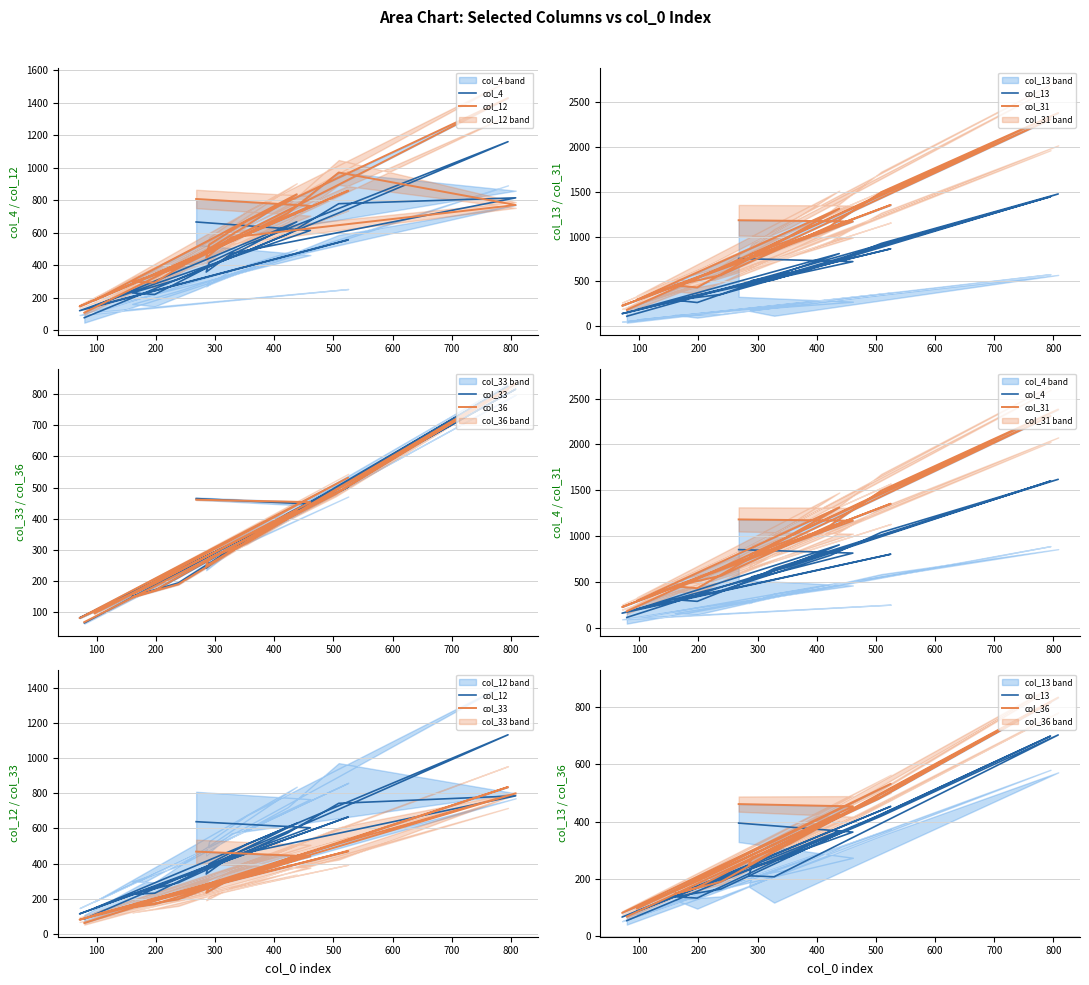

The value of col_4 at 14 is 803.4. True or false?

False